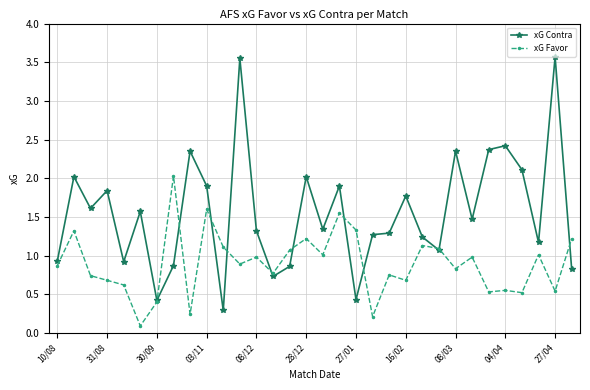

Which series has the widest spread of values?

xG Contra